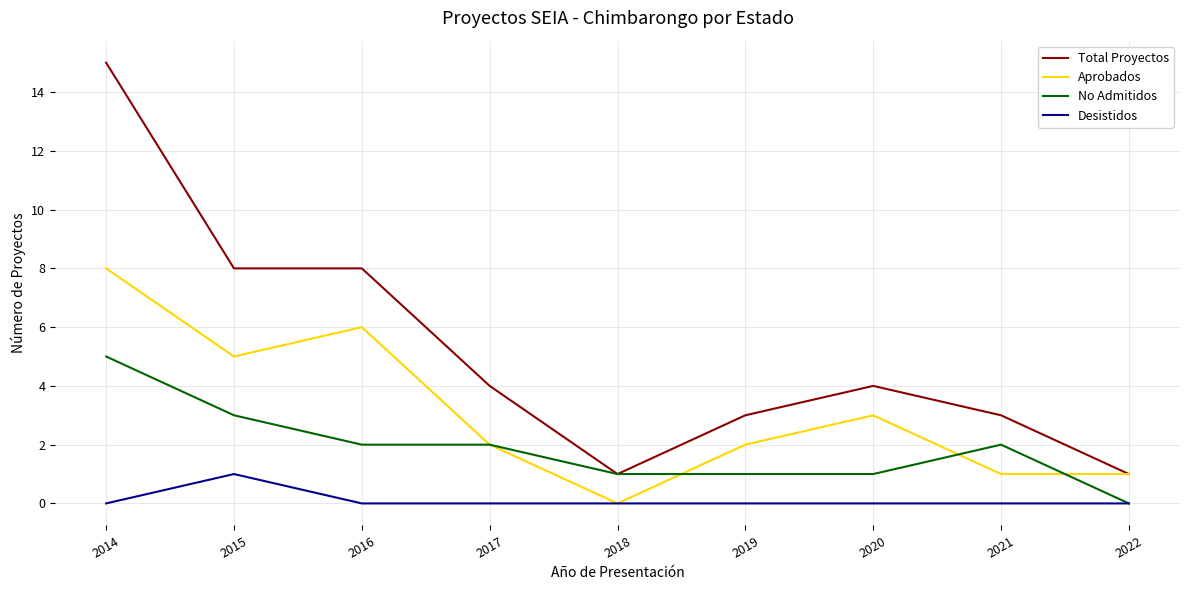

Rank the series by their maximum value, from highest to lowest.

Total Proyectos, Aprobados, No Admitidos, Desistidos